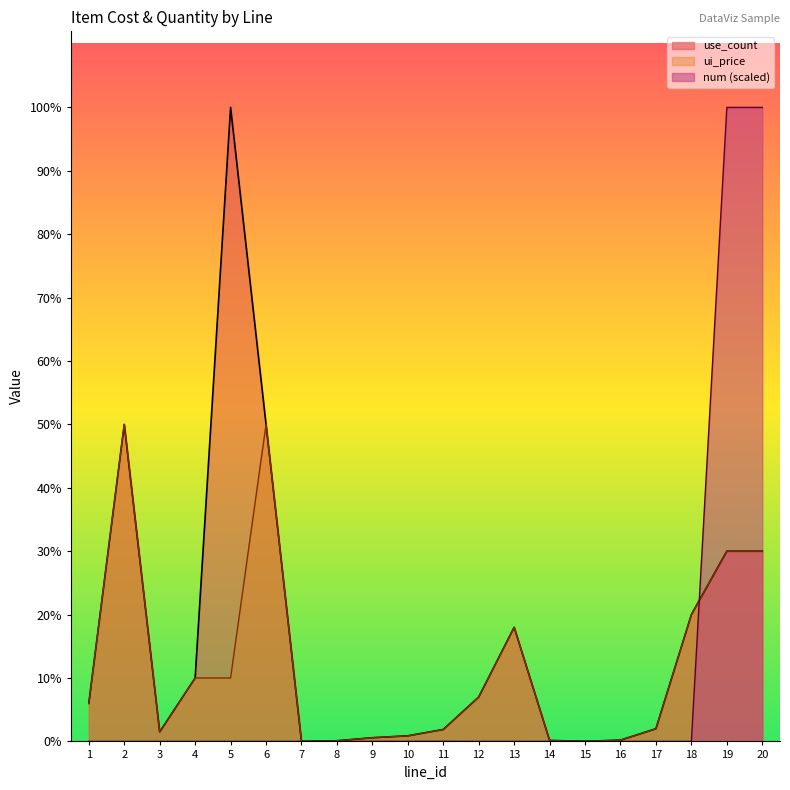

Reading right to left, extract all data points from this chart.

use_count: 20=300000.0	19=300000.0	18=200000.0	17=20000.0	16=2000.0	15=200.0	14=1500.0	13=180000.0	12=70000.0	11=18800.0	10=8800.0	9=5800.0	8=1000.0	7=100.0	6=500000.0	5=1000000.0	4=100000.0	3=15000.0	2=500000.0	1=60000.0
ui_price: 20=300000.0	19=300000.0	18=200000.0	17=20000.0	16=2000.0	15=200.0	14=1500.0	13=180000.0	12=70000.0	11=18800.0	10=8800.0	9=5800.0	8=1000.0	7=100.0	6=500000.0	5=100000.0	4=100000.0	3=15000.0	2=500000.0	1=60000.0
num: 20=1000000.0	19=1000000.0	18=7.7	17=0.8	16=7.7	15=0.8	14=19.3	13=11.6	12=3.9	11=157.4	10=72.5	9=46.3	8=7.7	7=0.4	6=3.9	5=0.4	4=0.4	3=0.4	2=3.9	1=0.4